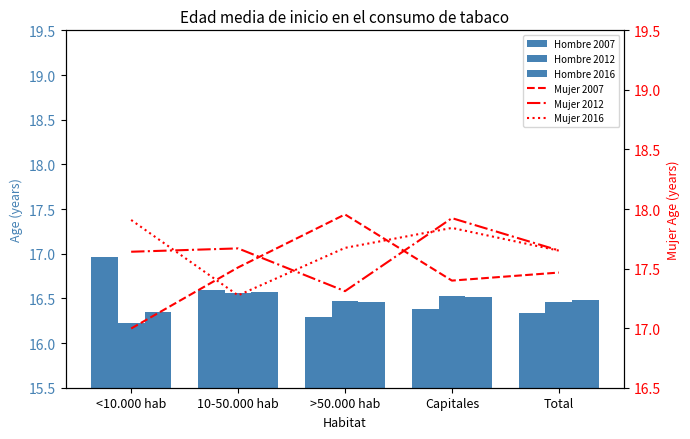

Is the value of Hombre 2007 at Capitales greater than the value of Hombre 2016 at 10-50.000 hab?

No